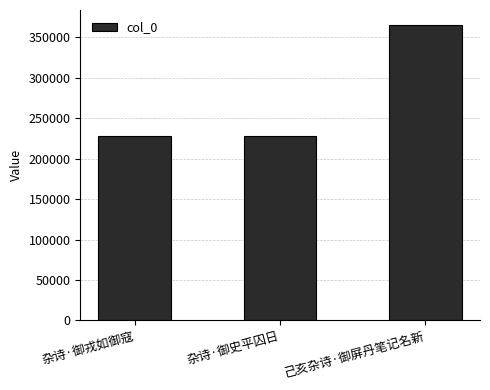

What is the label of the 2nd bar from the right?

杂诗·御史平囚日